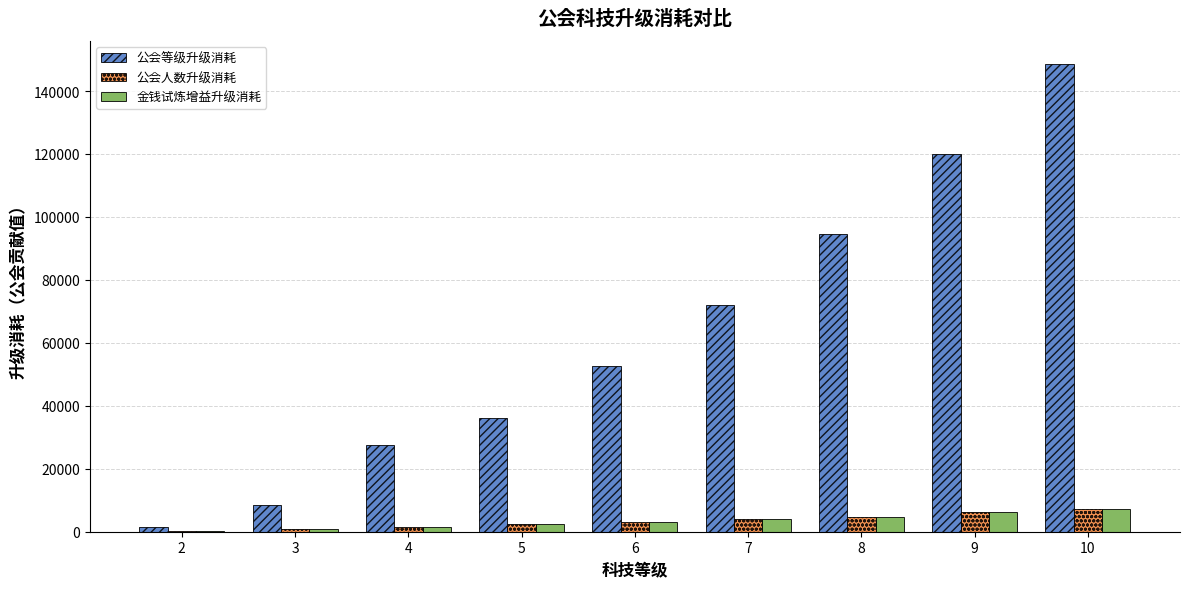

Between 3 and 9, which series saw the biggest shift?

公会等级升级消耗